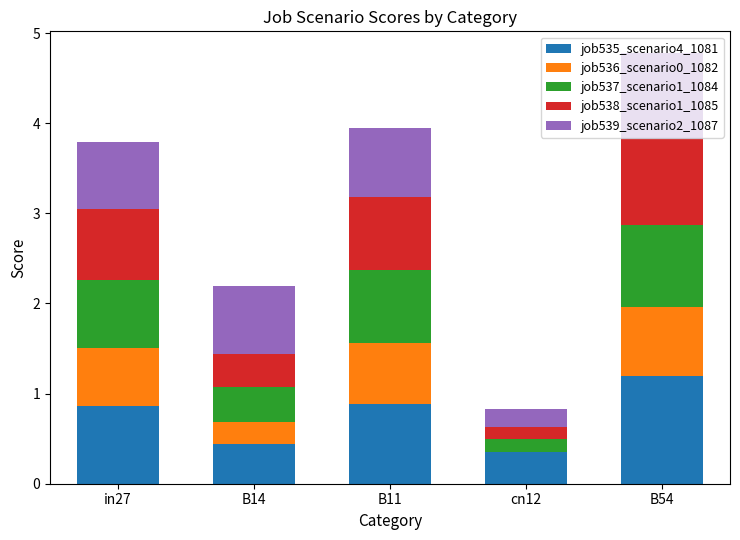

The value of job535_scenario4_1081 at B54 is 1.2. True or false?

True